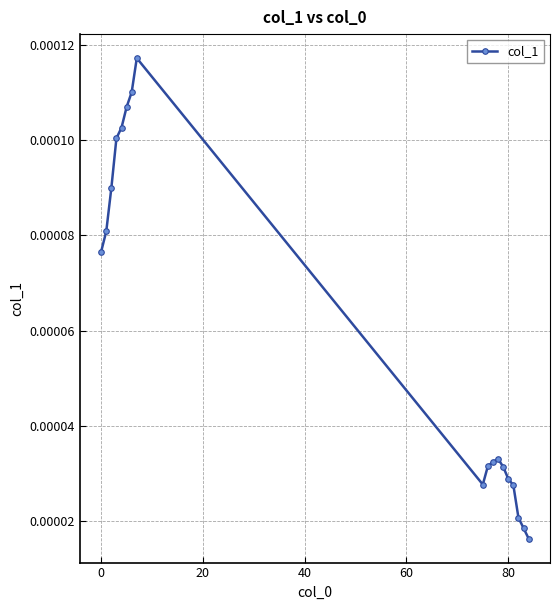

How many categories are shown in the chart?

18